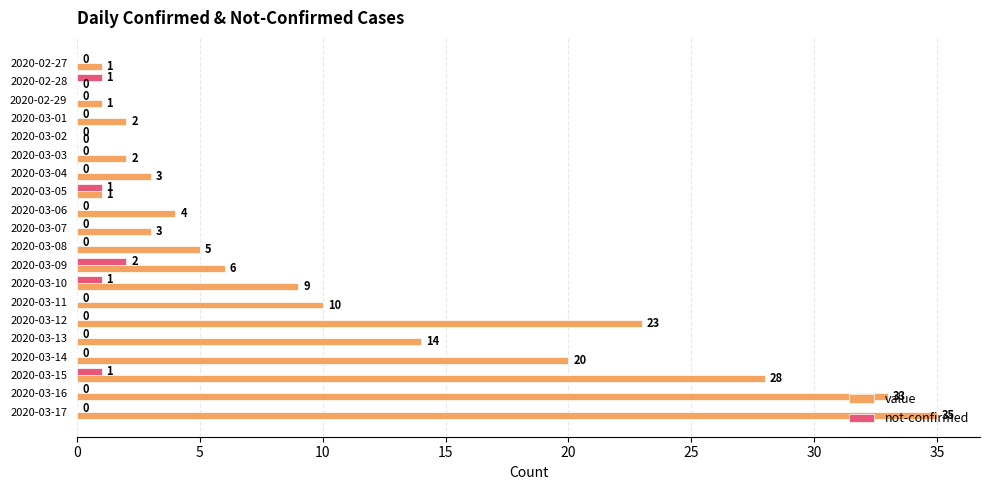

What is the sum of all not-confirmed values?

6